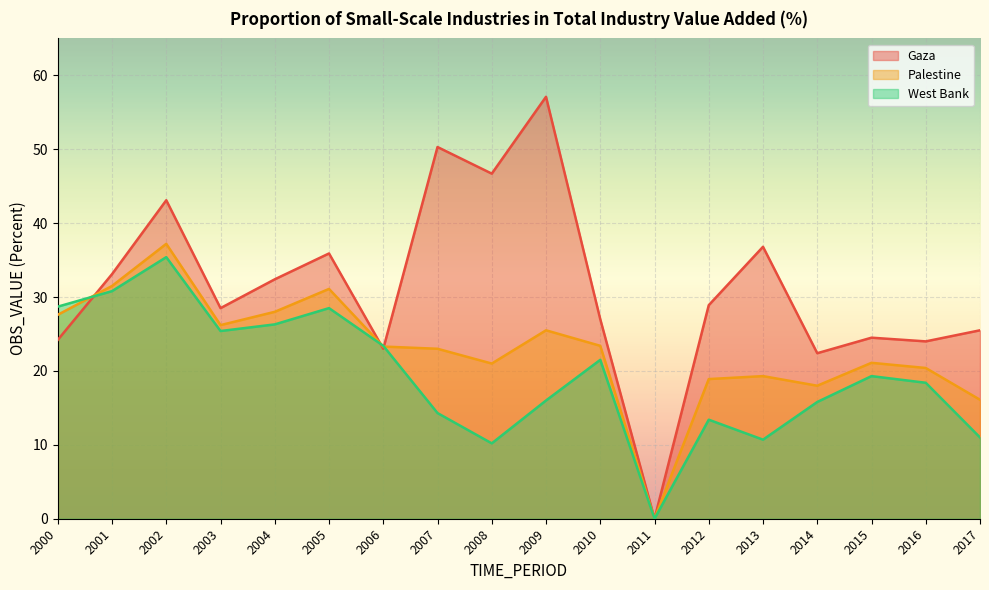

In Palestine, how many points are lower than both neighbors (excluding endpoints)?

4